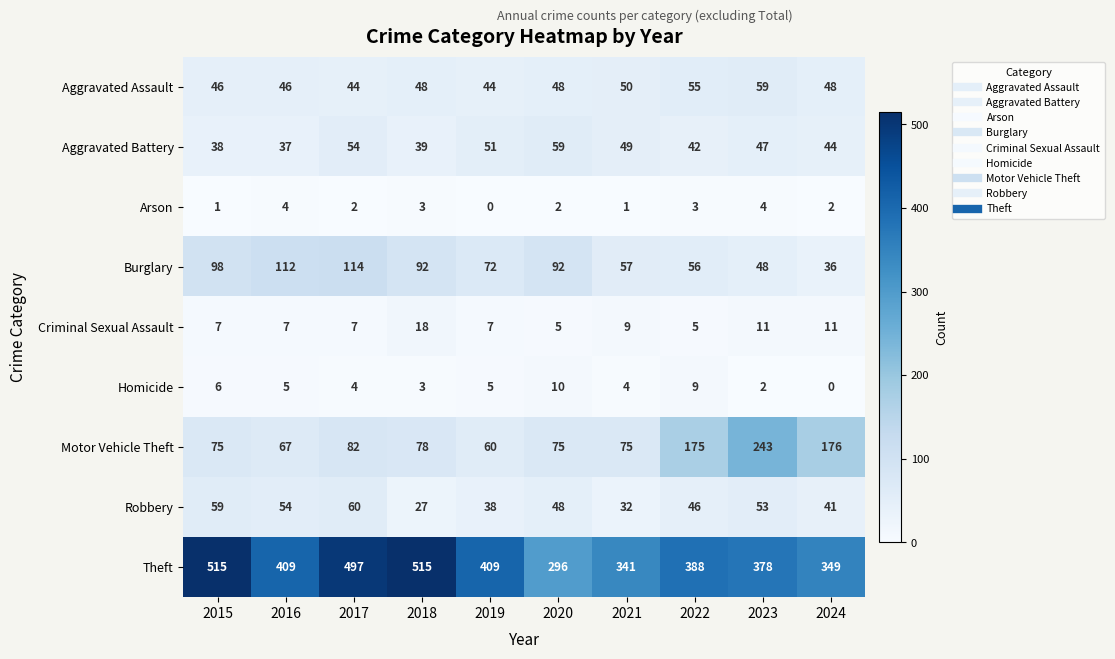

What is the greatest value displayed?

515